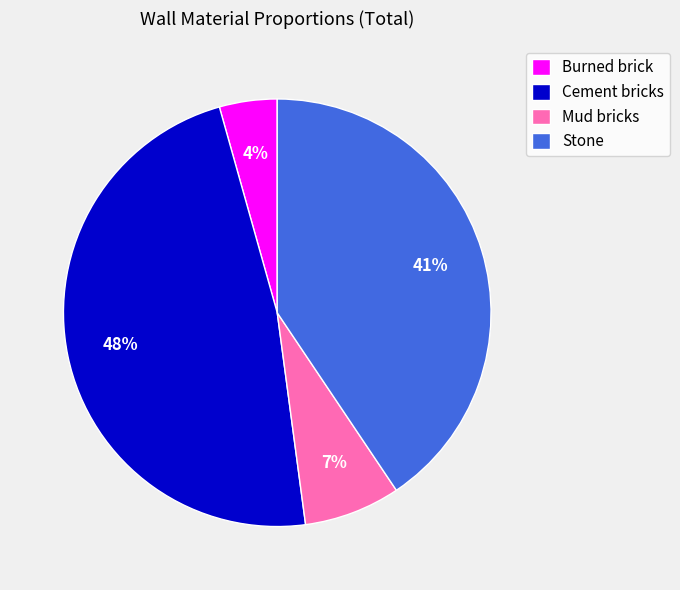

How many segments does this pie chart have?

4